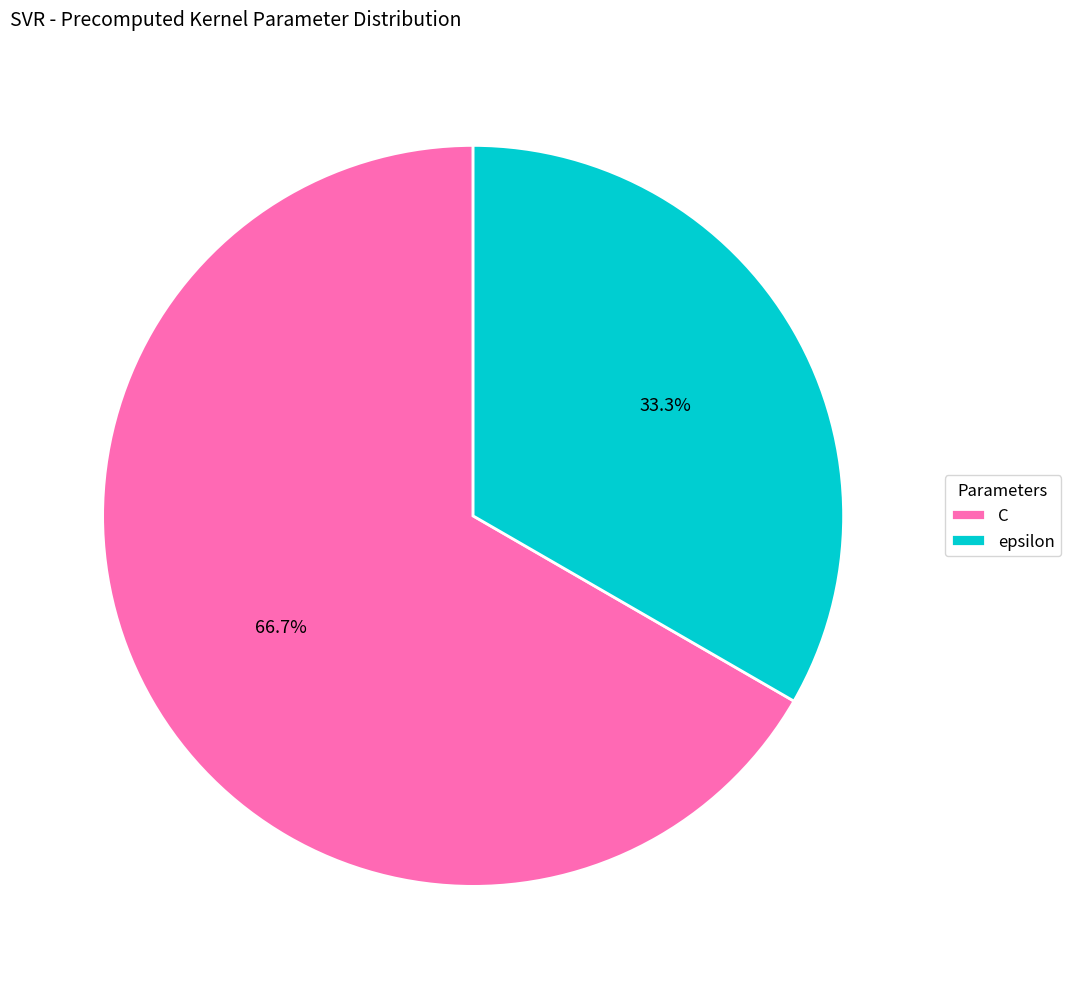

To the nearest percent, what percentage of the pie is C?

67%